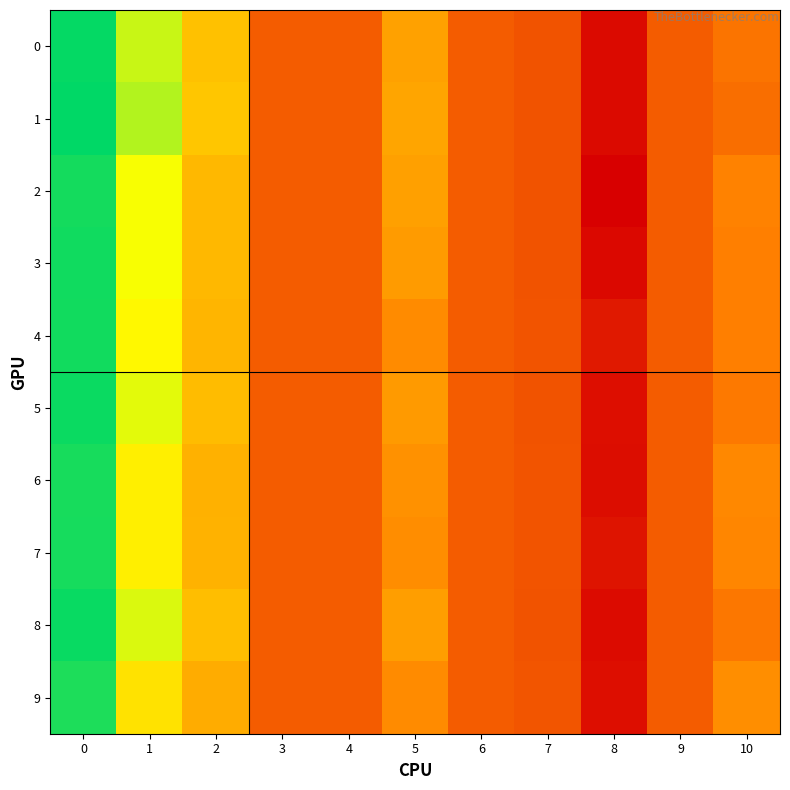

Which series has the widest spread of values?

2